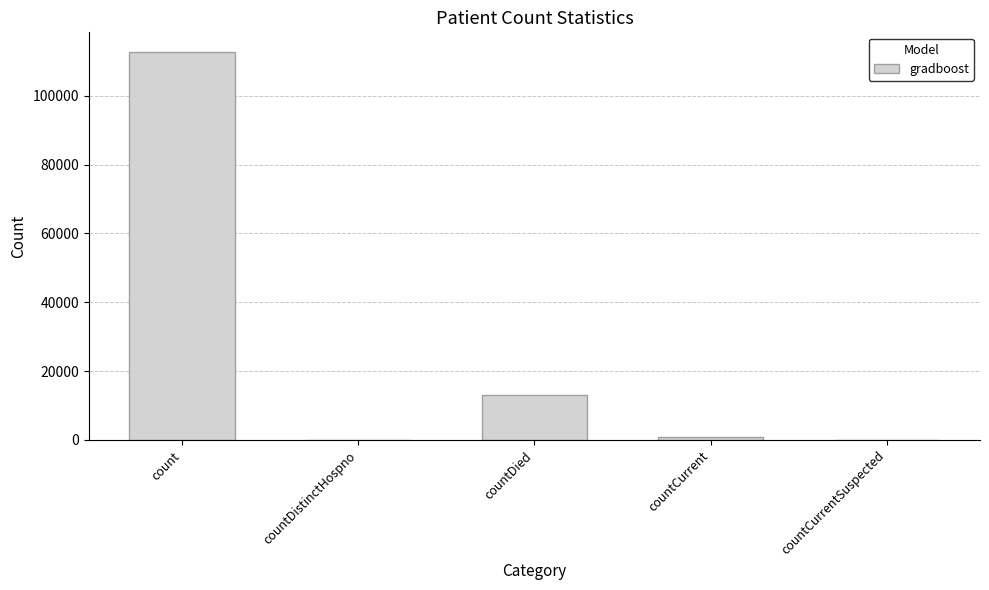

Where is the data nearest to the value 56381?

countDied